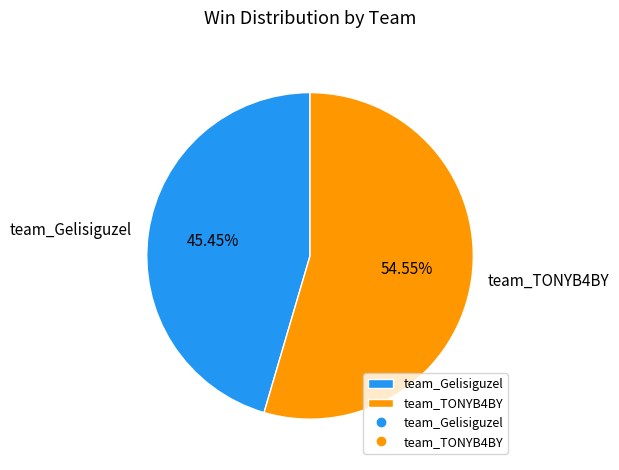

To the nearest percent, what is the combined percentage of team_Gelisiguzel and team_TONYB4BY?

100%